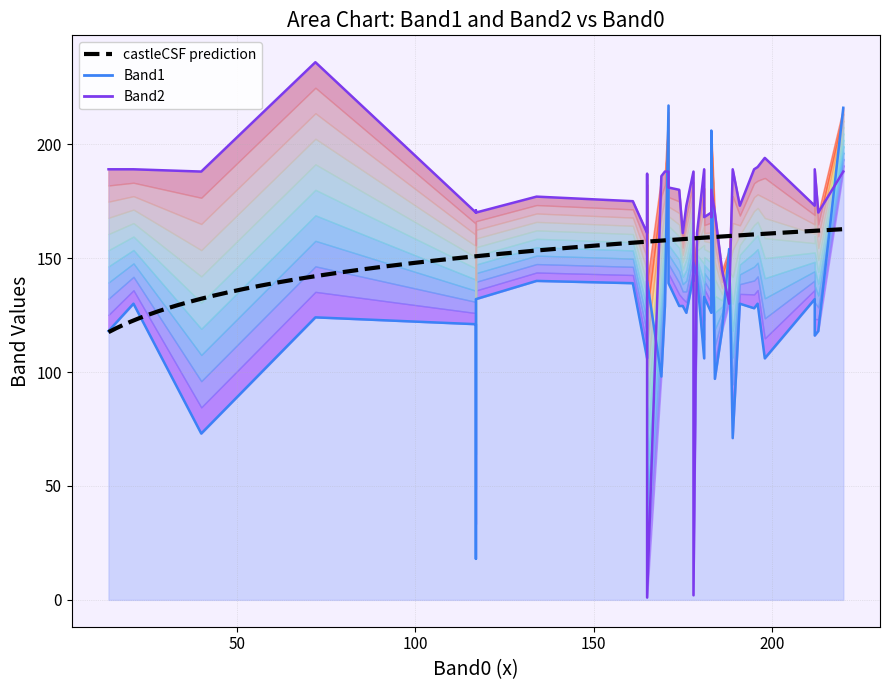

What is the label of the 27th point from the left?

26